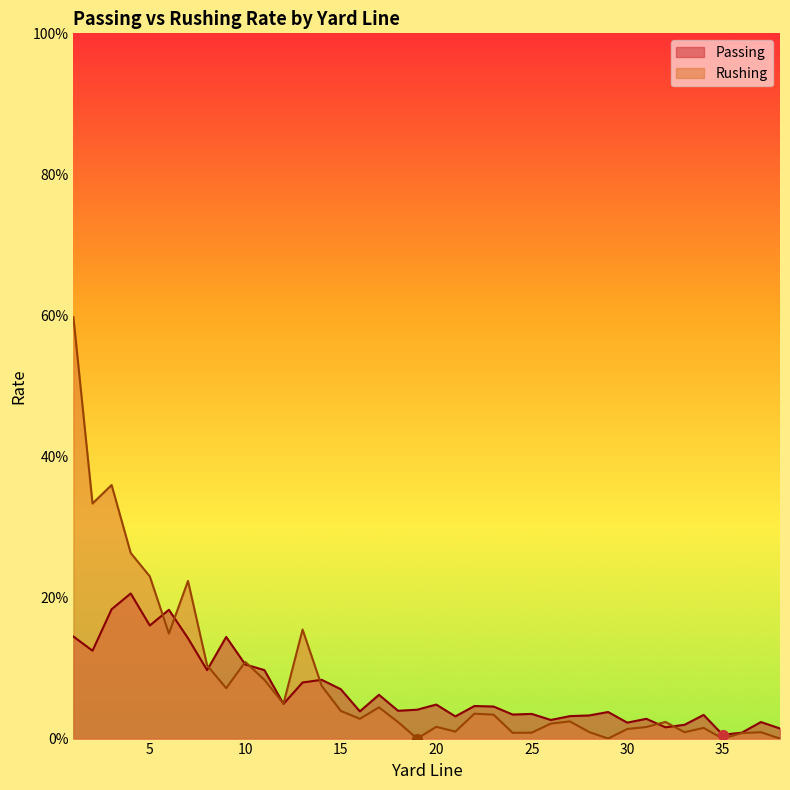

What are all the series names shown in the legend?

Passing, Rushing